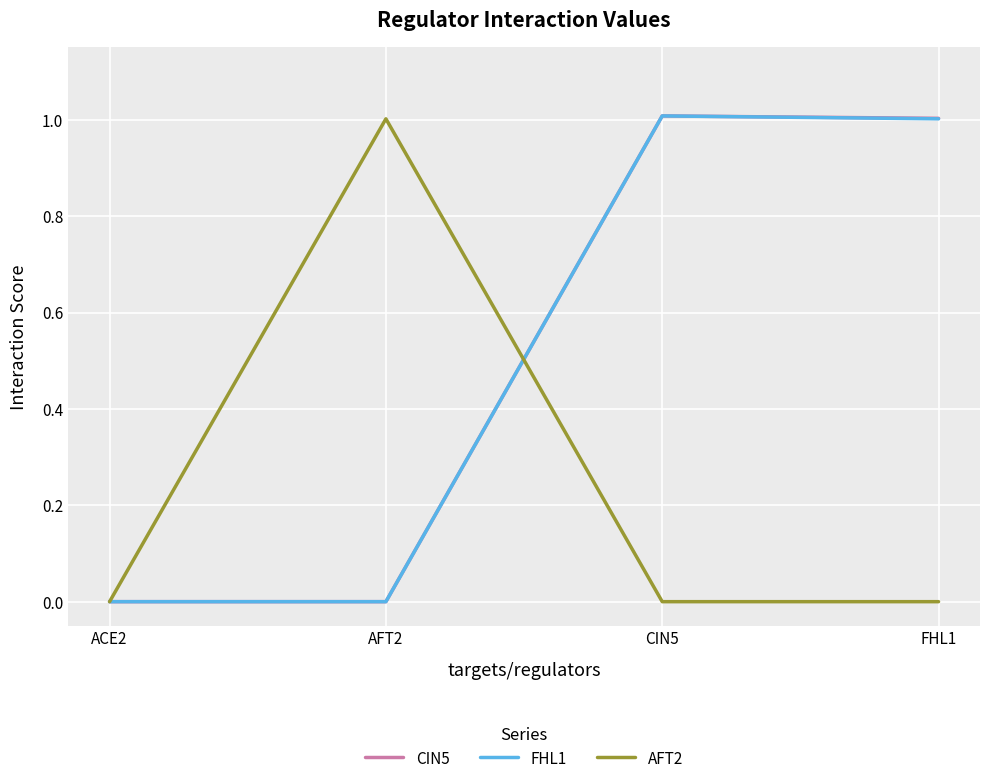

What position from the left is CIN5?

3